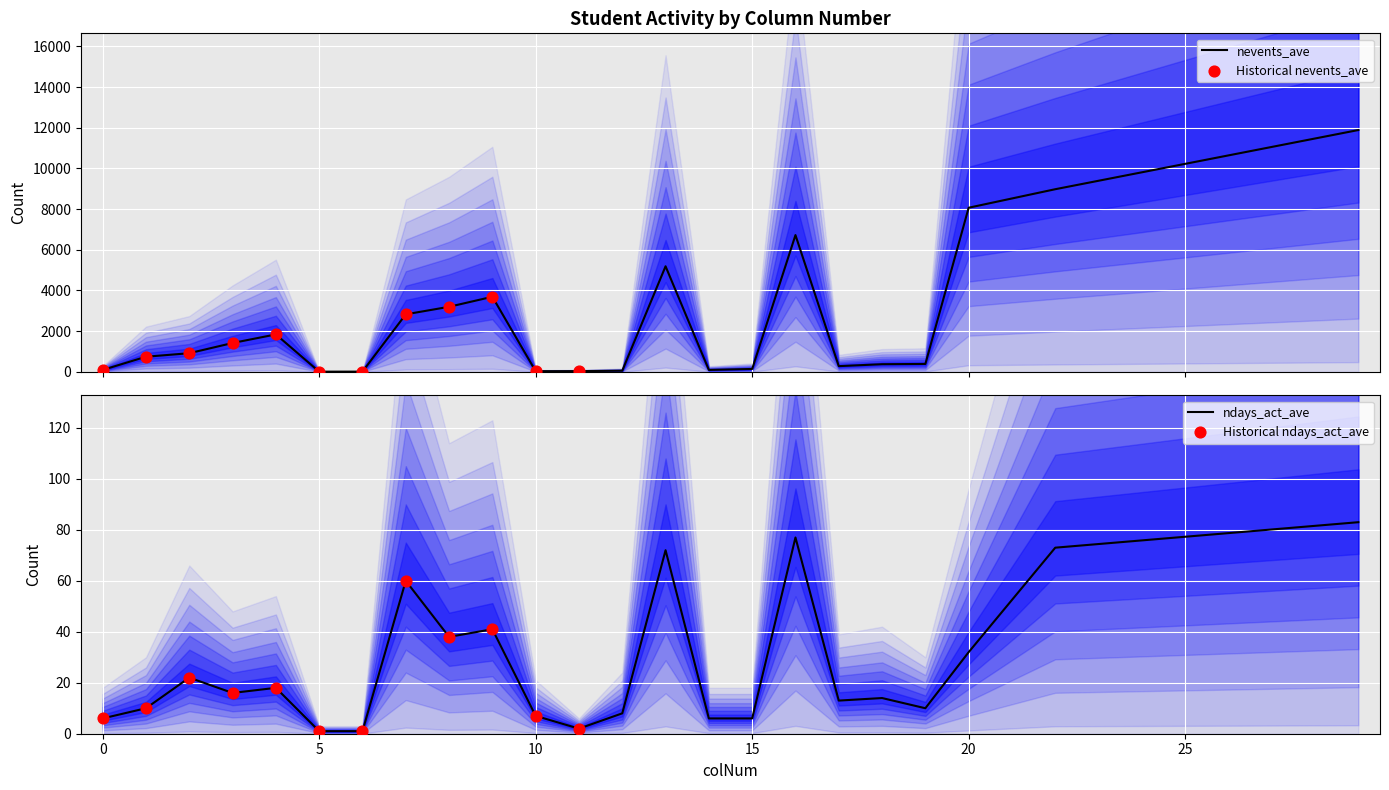

At which category is the sum across all series the highest?

29